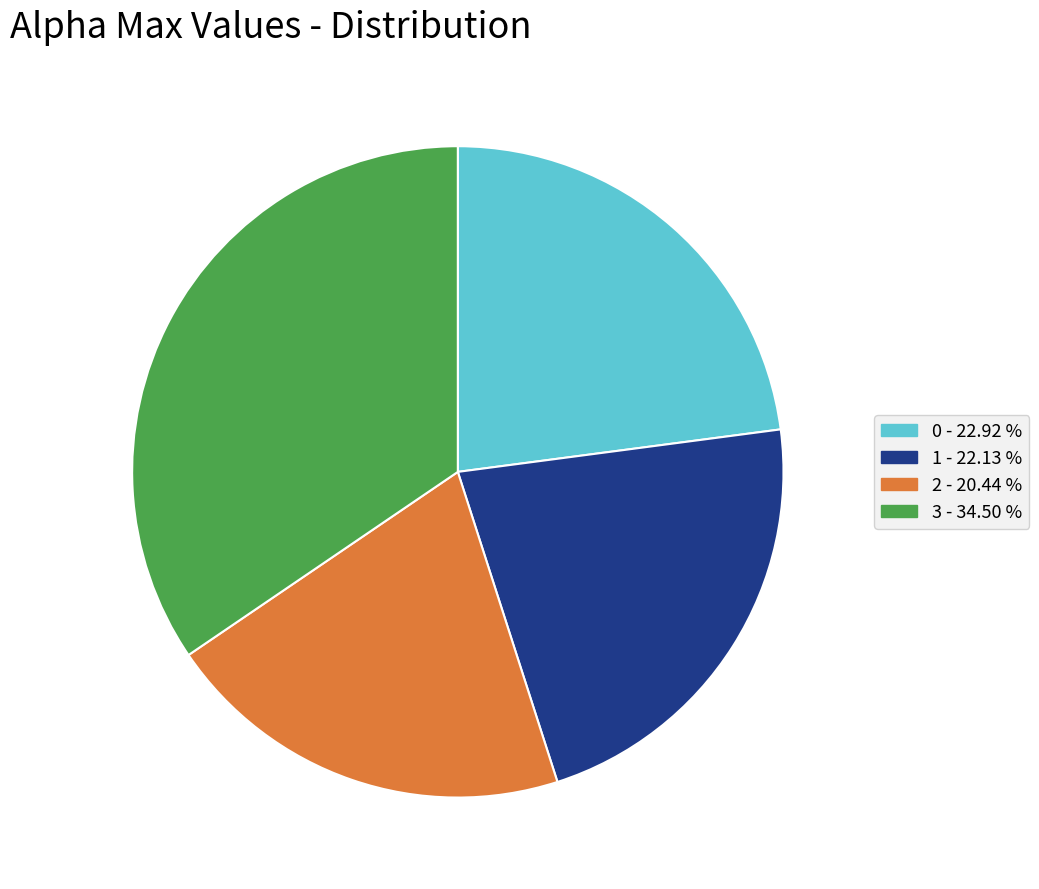

Which category has the biggest portion of the pie?

3